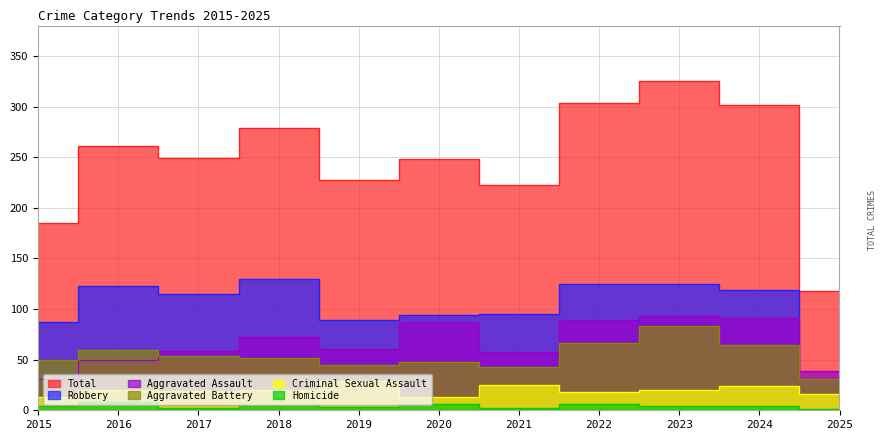

What is the value of the Total point at the 2nd from the left?

261